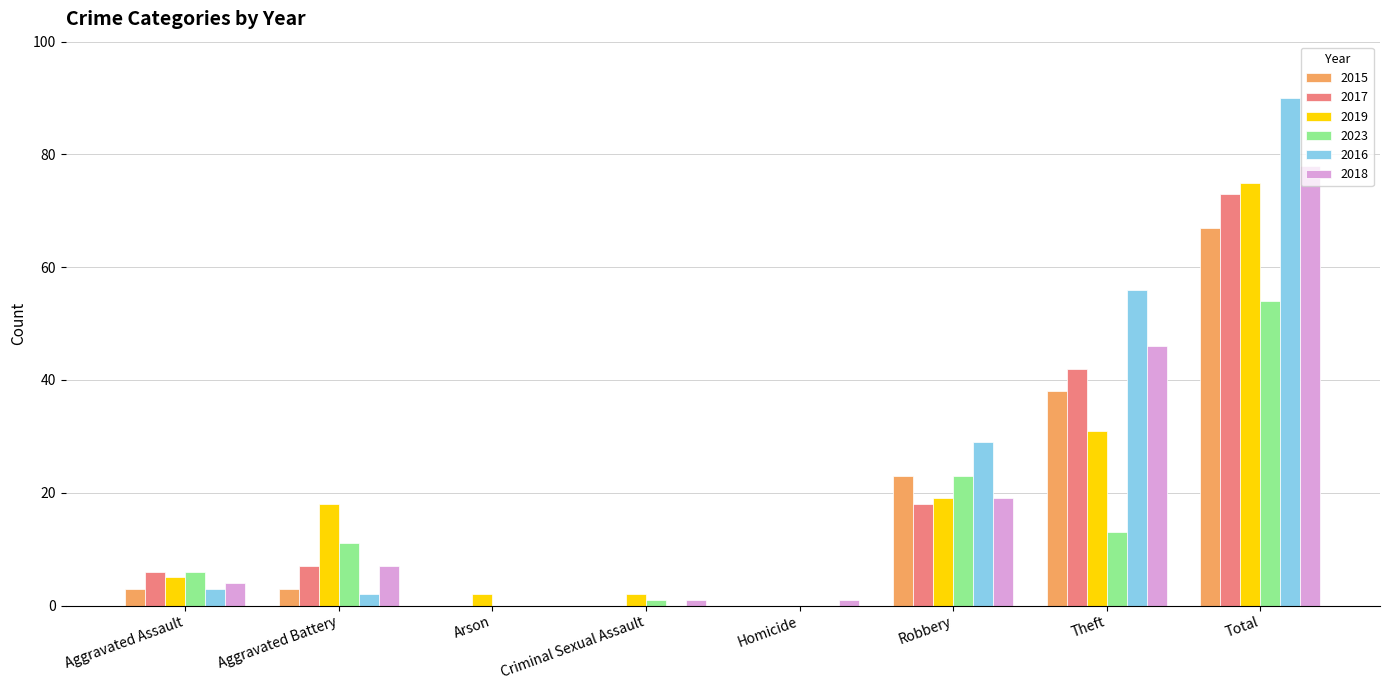

How many categories are shown in the chart?

8